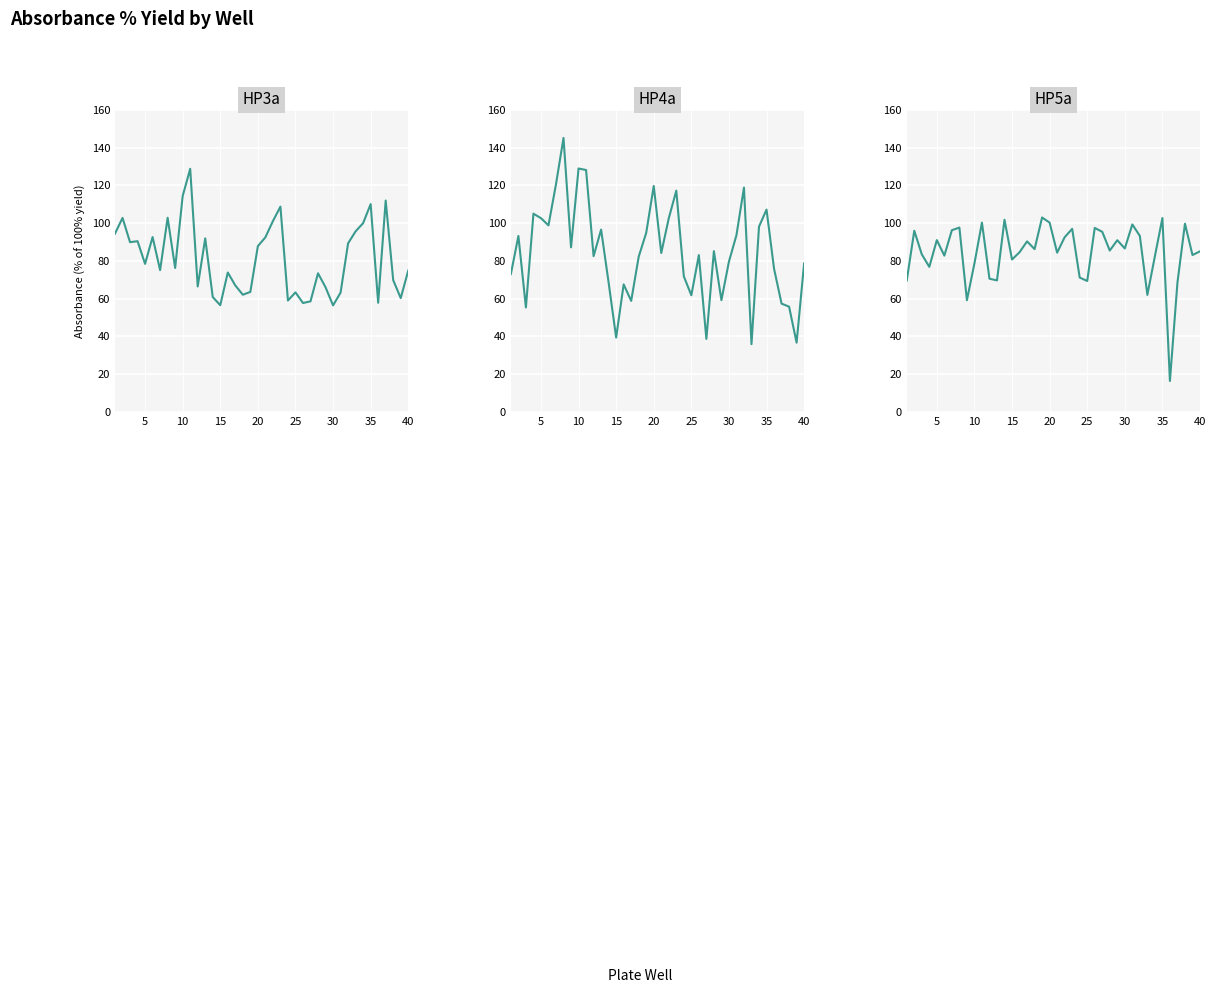

At how many categories does at least one series exceed 101?

15